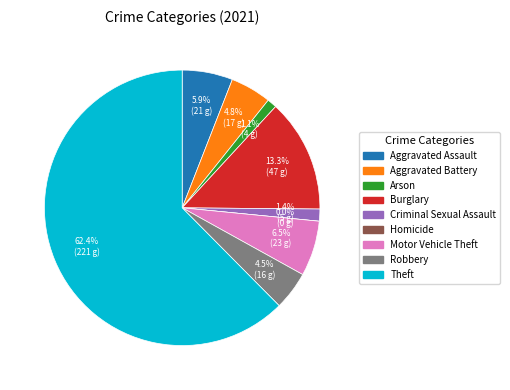

What percentage is the Arson slice, to the nearest percent?

1%